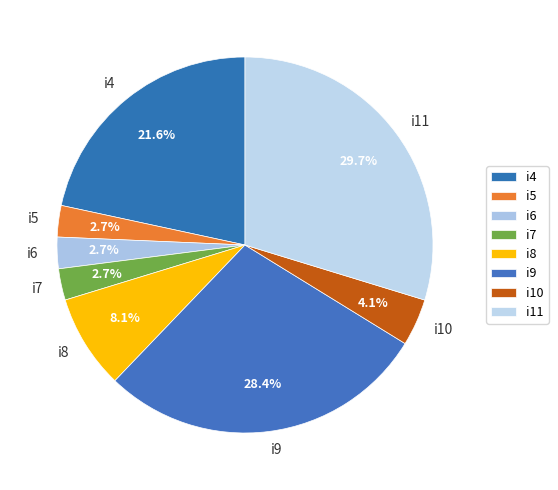

Is the sum of i8 and i5 greater than half?

No